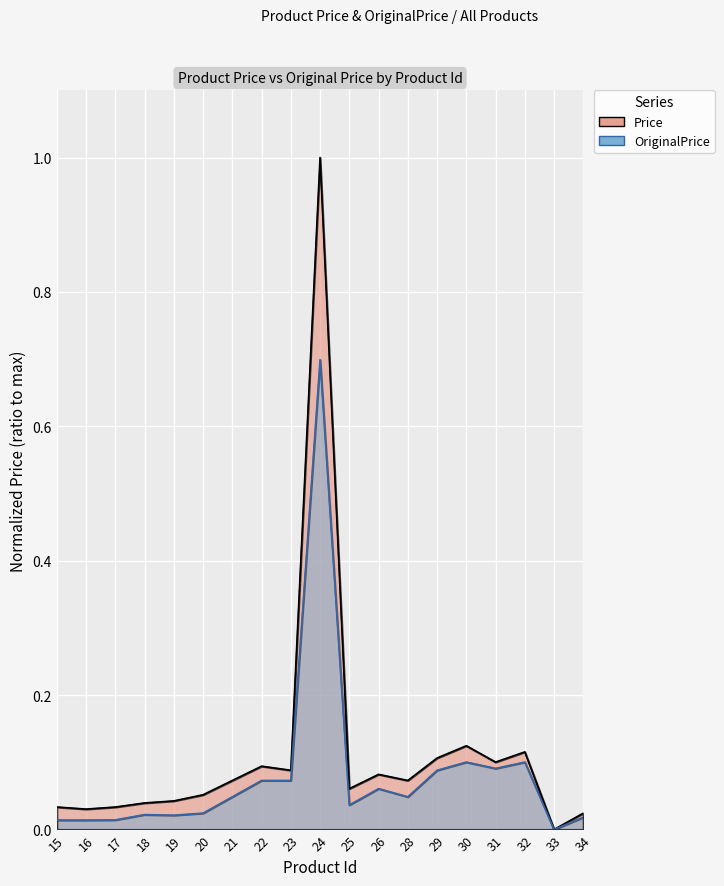

What is the total value across all series at 28?

0.1